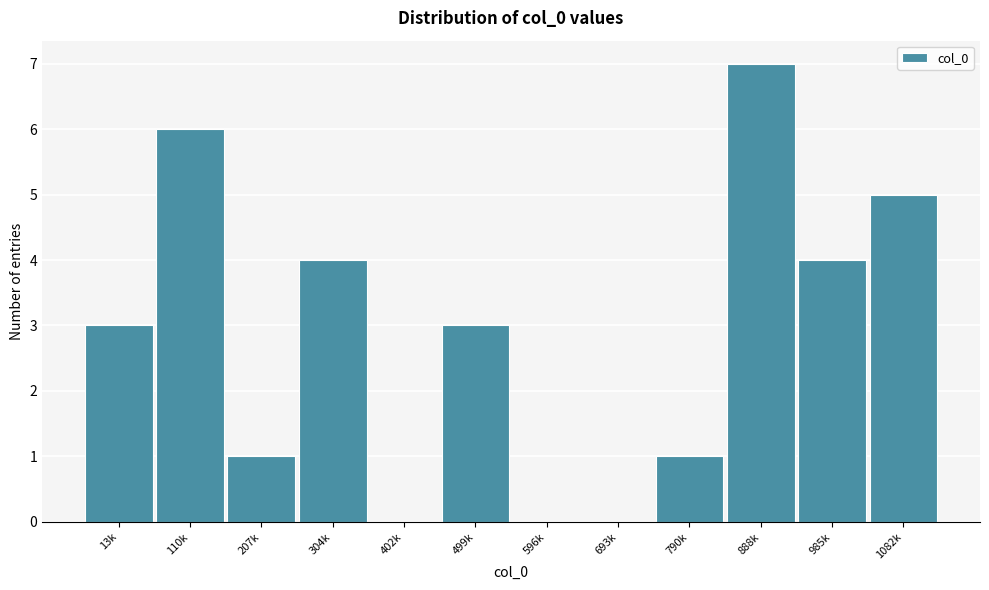

Reading right to left, transcribe all the data shown in this chart.

1082k=5	985k=4	888k=7	790k=1	693k=0	596k=0	499k=3	402k=0	304k=4	207k=1	110k=6	13k=3